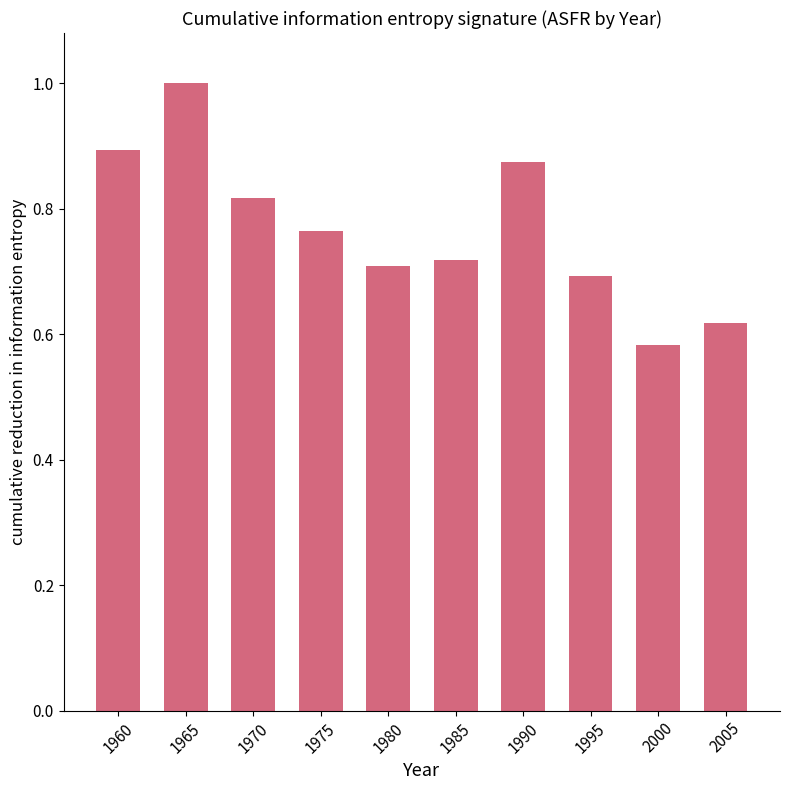

At which label is the value closest to 0?

2000